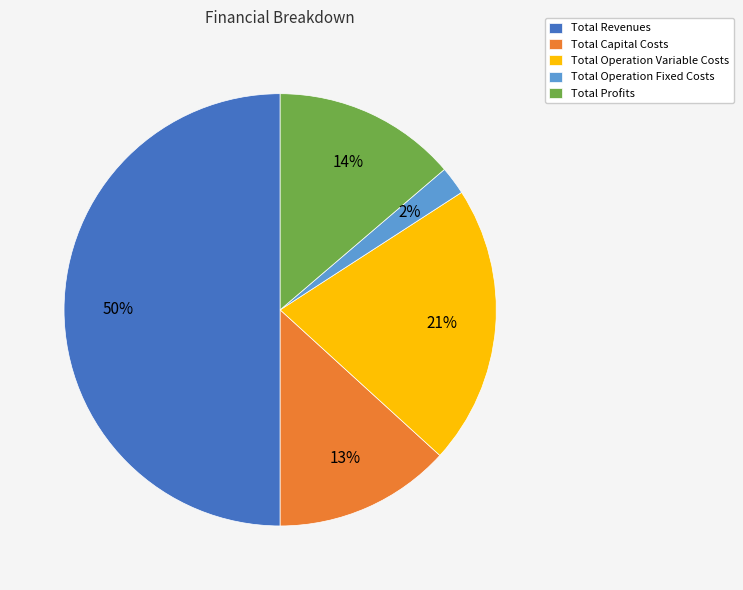

To the nearest percent, what is the combined percentage of Total Profits and Total Revenues?

64%